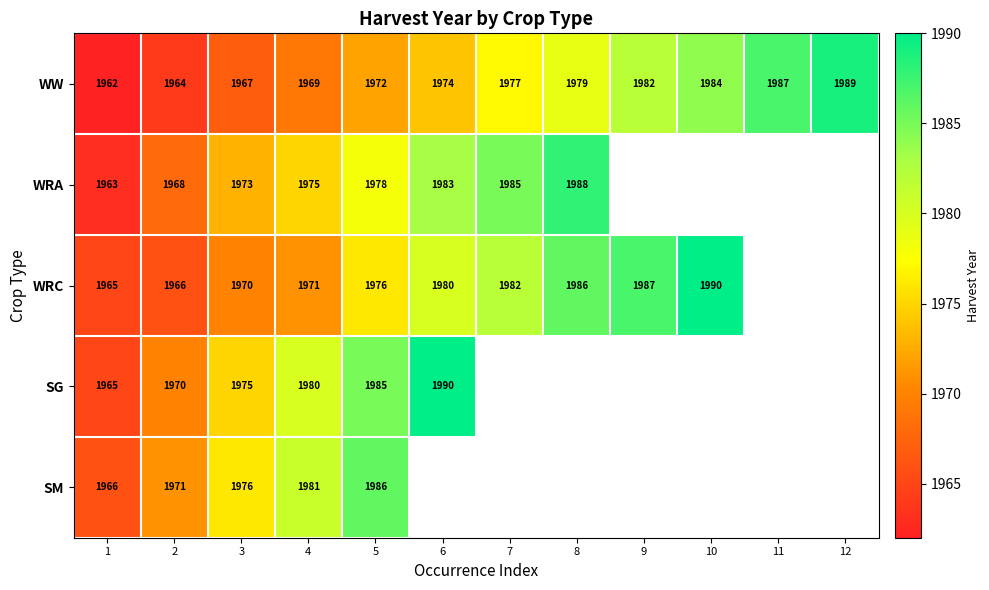

True or false: WRC has a value of 1982 at 7.

True